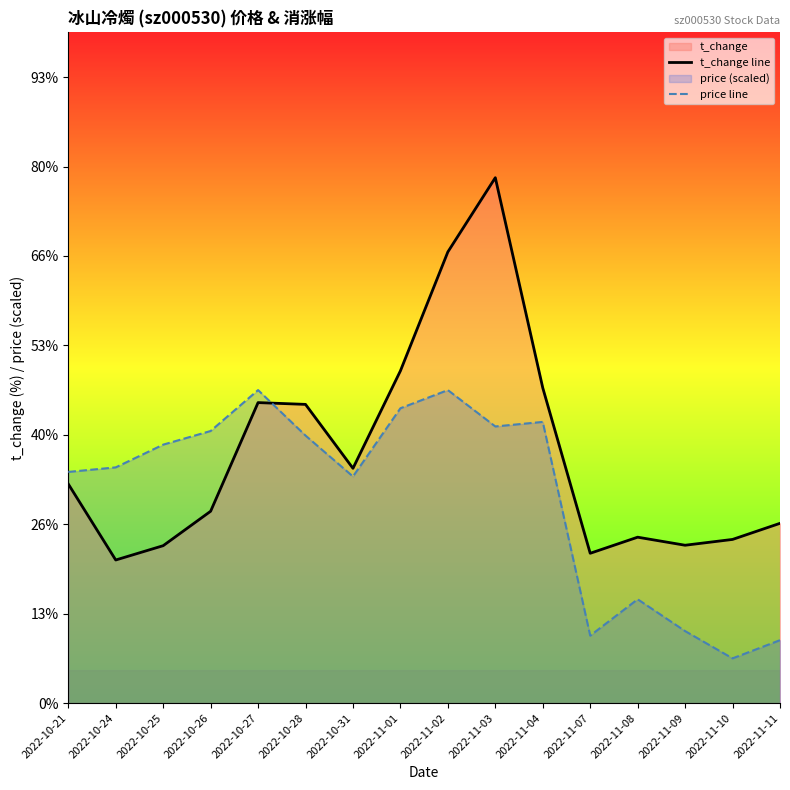

Which category has the lowest value in the price line series?

2022-11-10